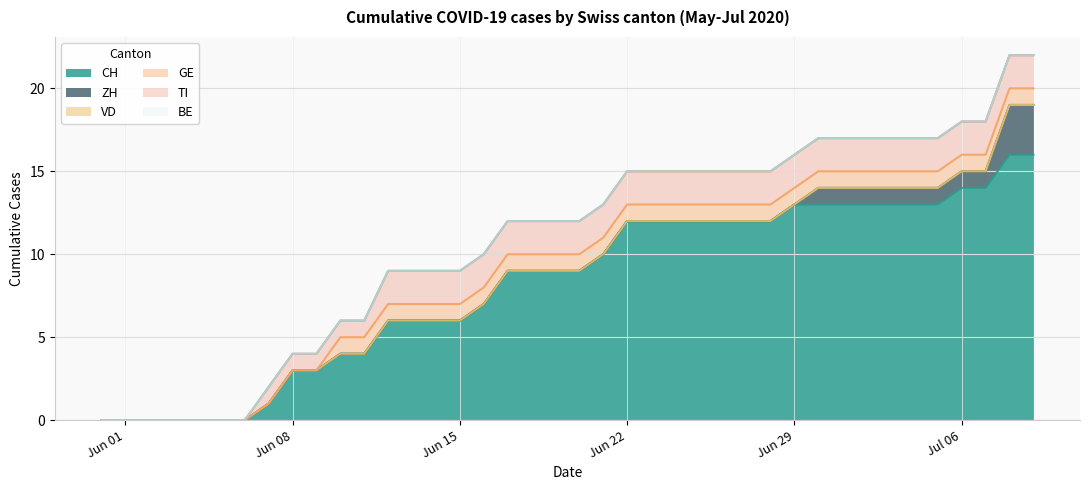

The CH series shows 11 at 5. True or false?

False